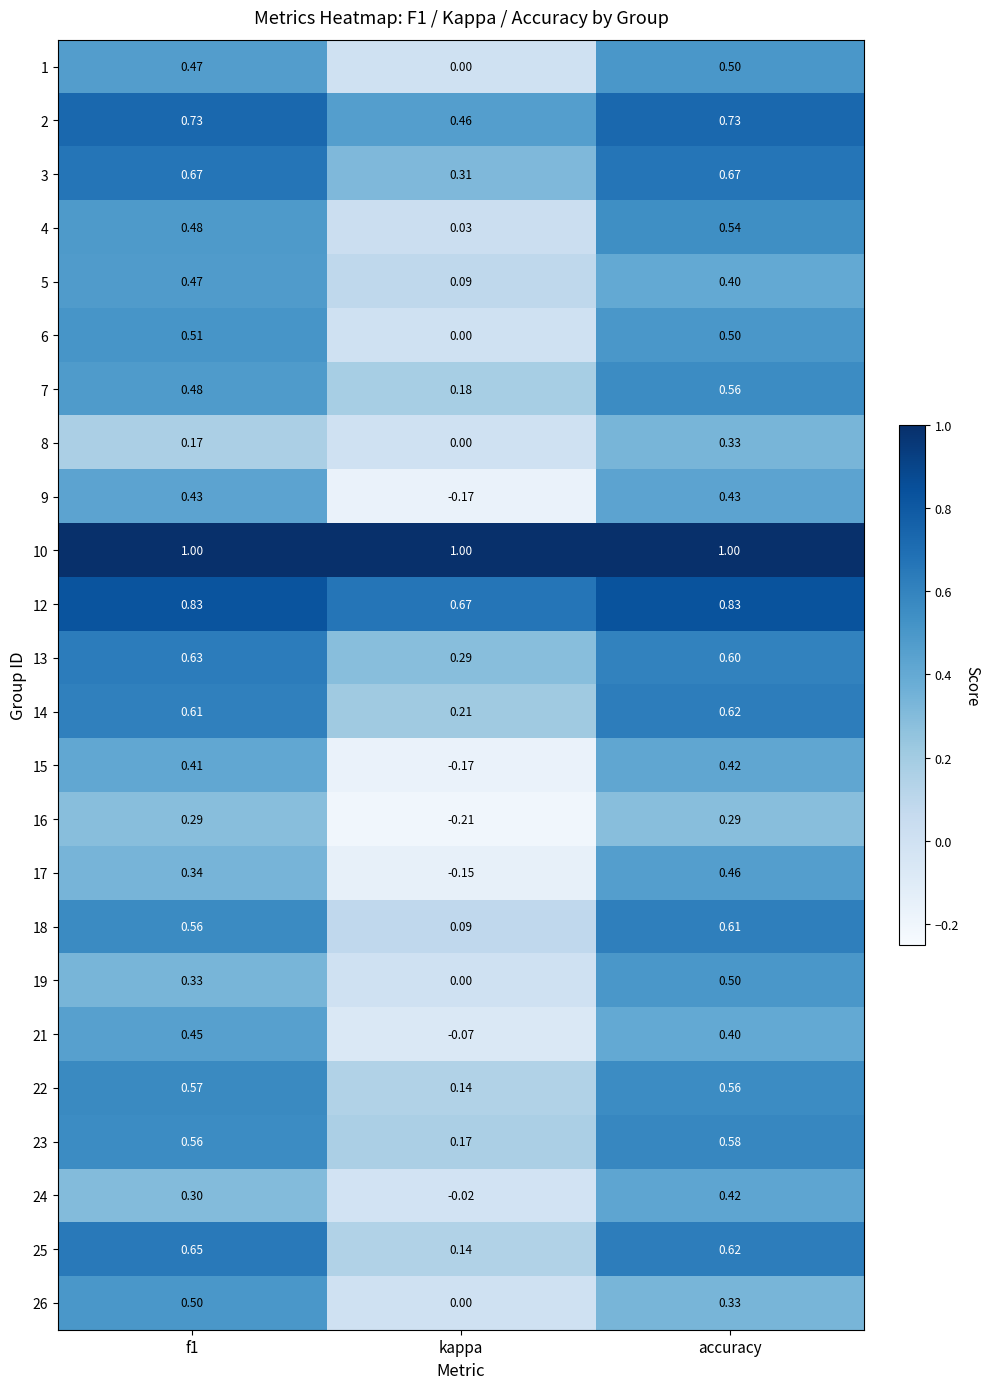

What is the maximum value shown in the chart?

1.0